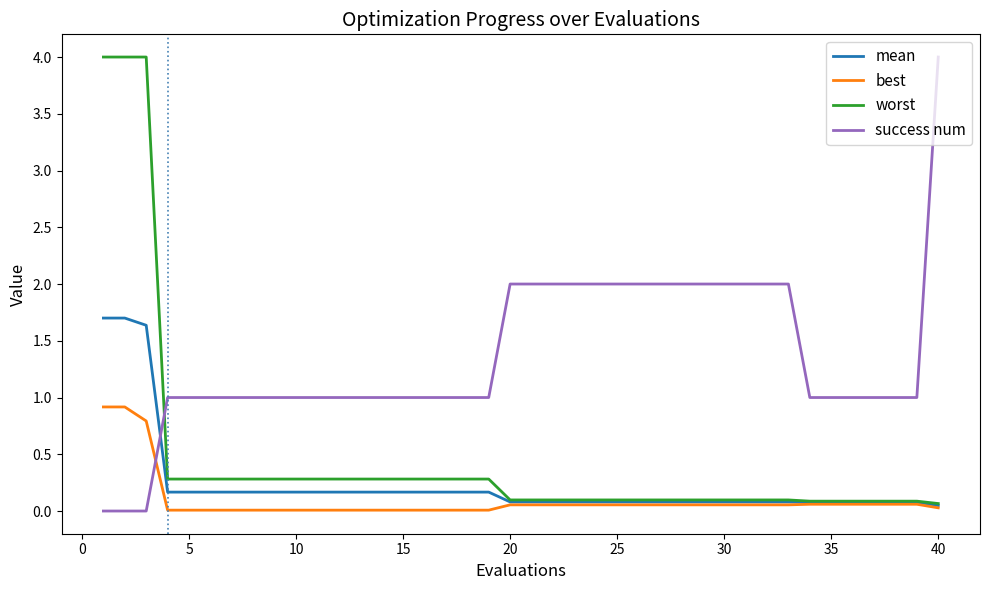

Does the chart display data point markers on the line(s)?

No